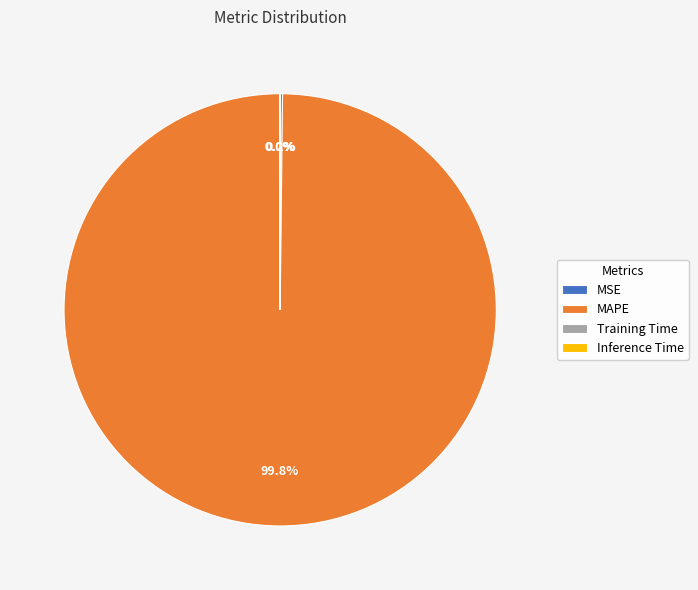

How much of the chart is everything except MAPE?

0.2%